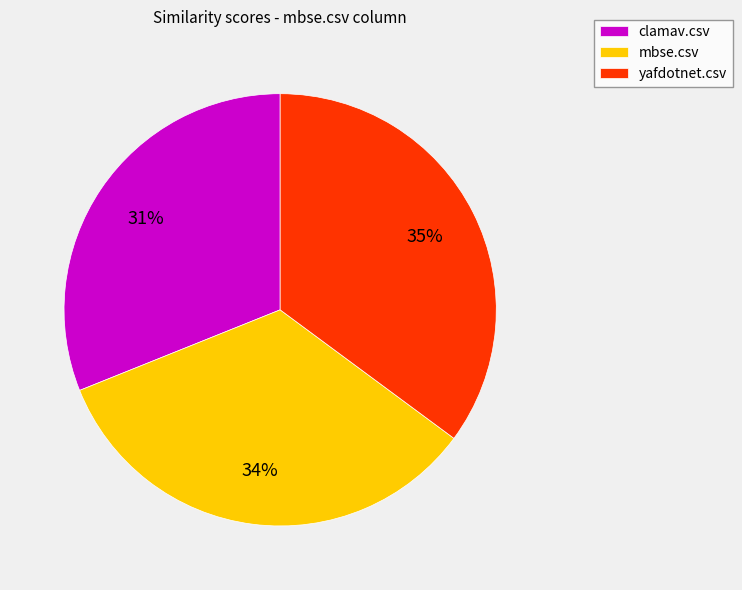

Combined, do yafdotnet.csv and mbse.csv account for over 50%?

Yes